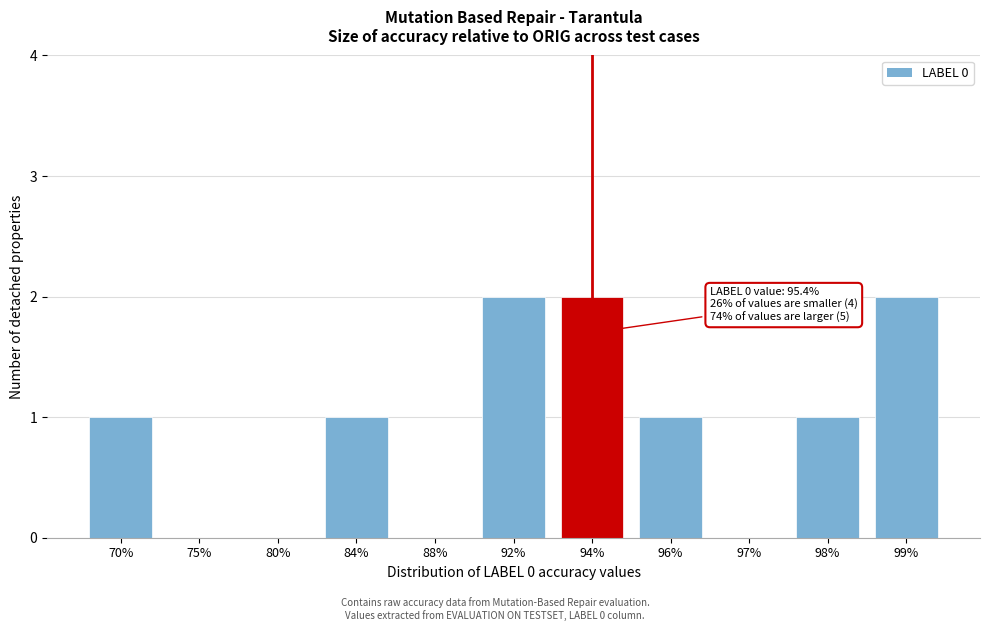

Reading right to left, extract all data points from this chart.

99%=2	98%=1	97%=0	96%=1	94%=2	92%=2	88%=0	84%=1	80%=0	75%=0	70%=1